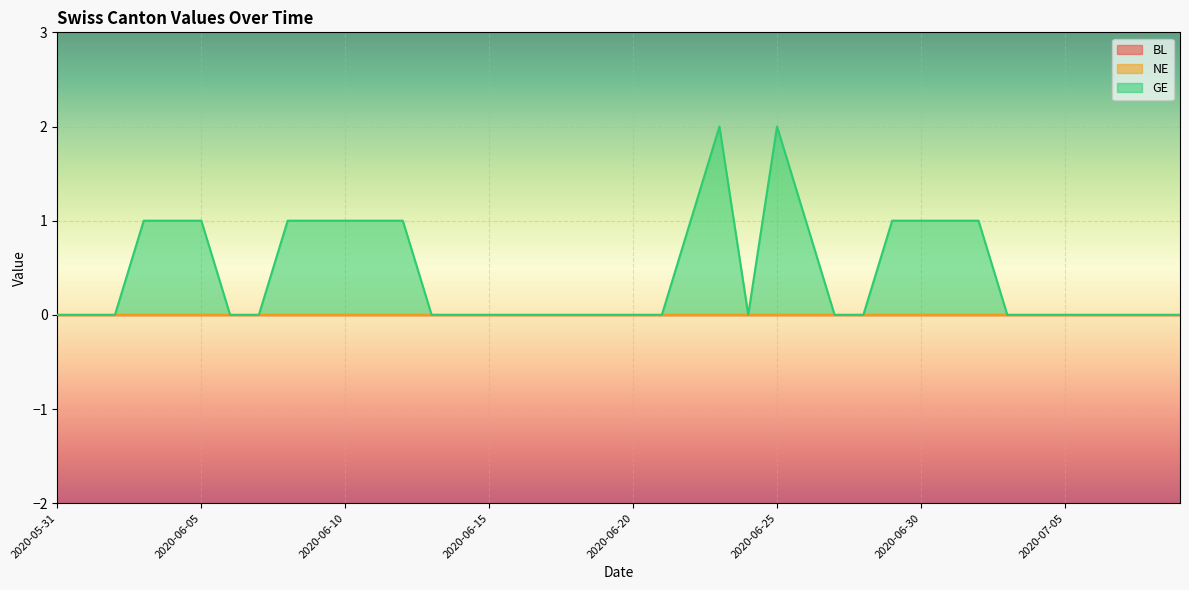

What is the difference between the maximum and minimum values in the GE series?

2